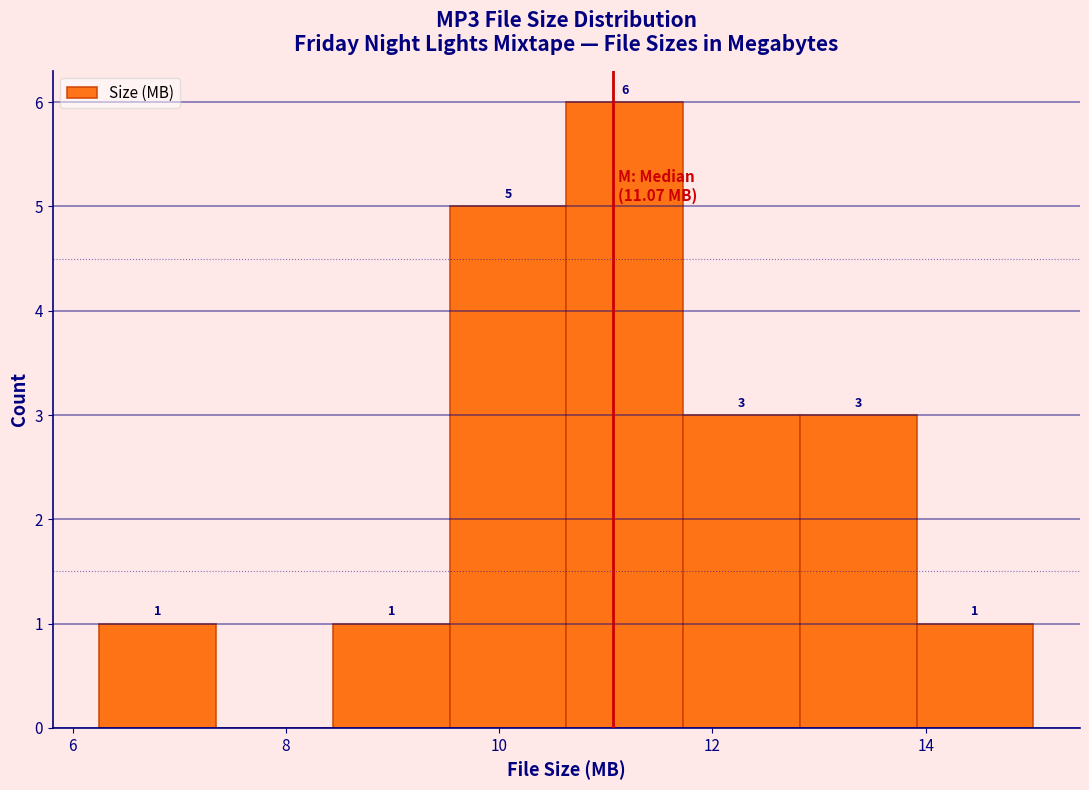

Which range on the x-axis has the tallest bar?

10.6 to 11.8